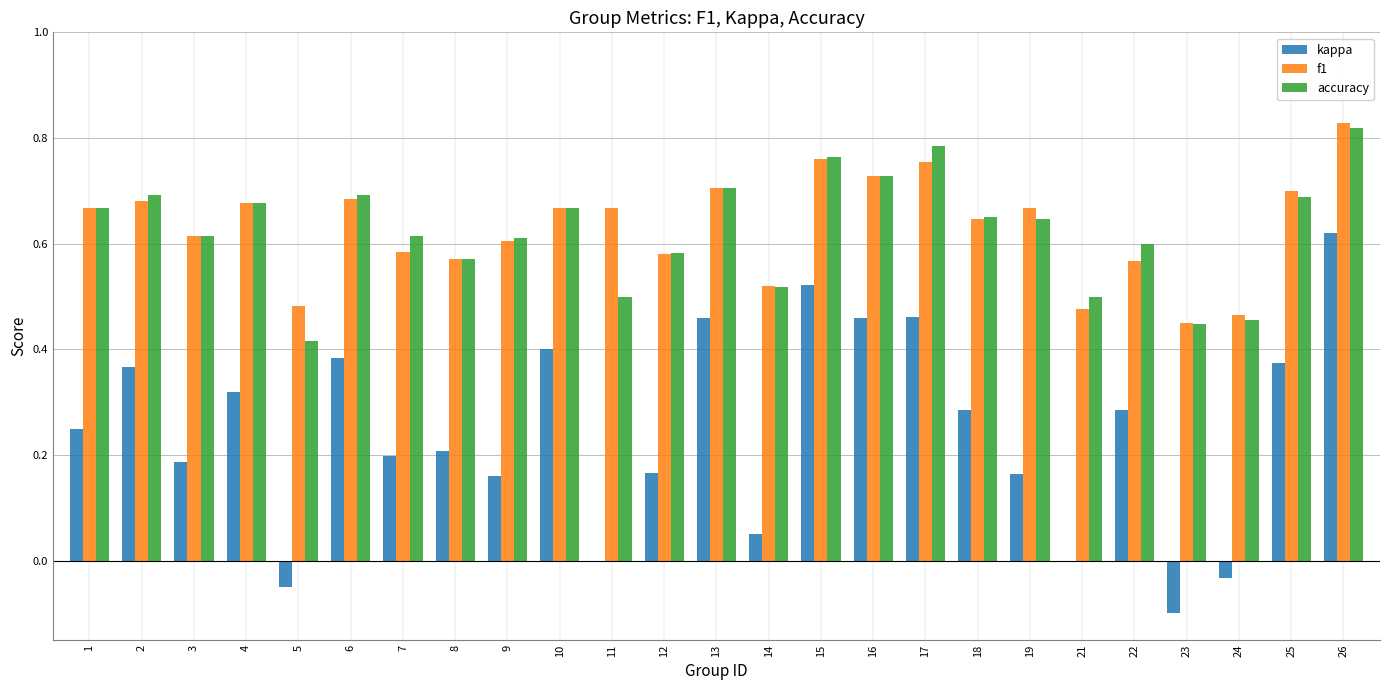

Which series has the widest spread of values?

kappa